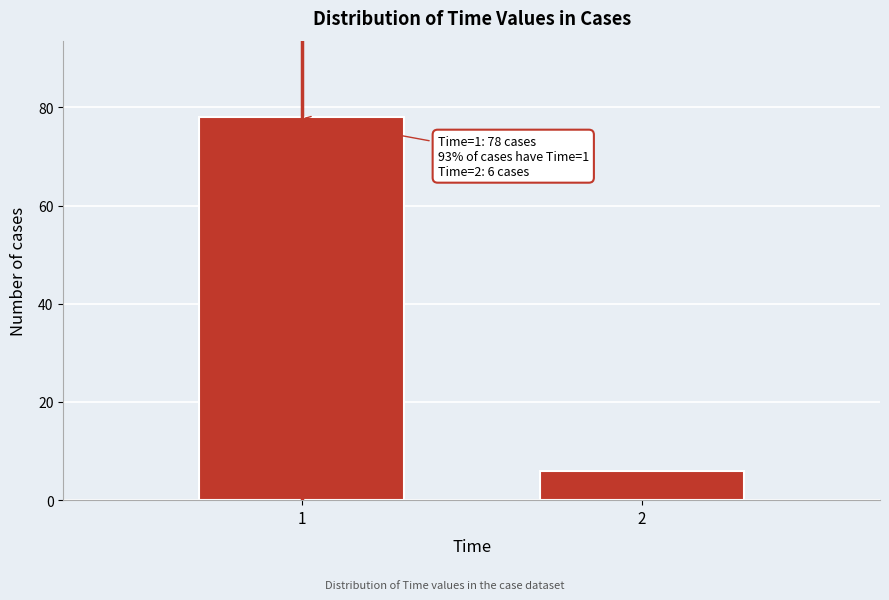

Reading left to right, what are all the values shown in this chart?

78	6